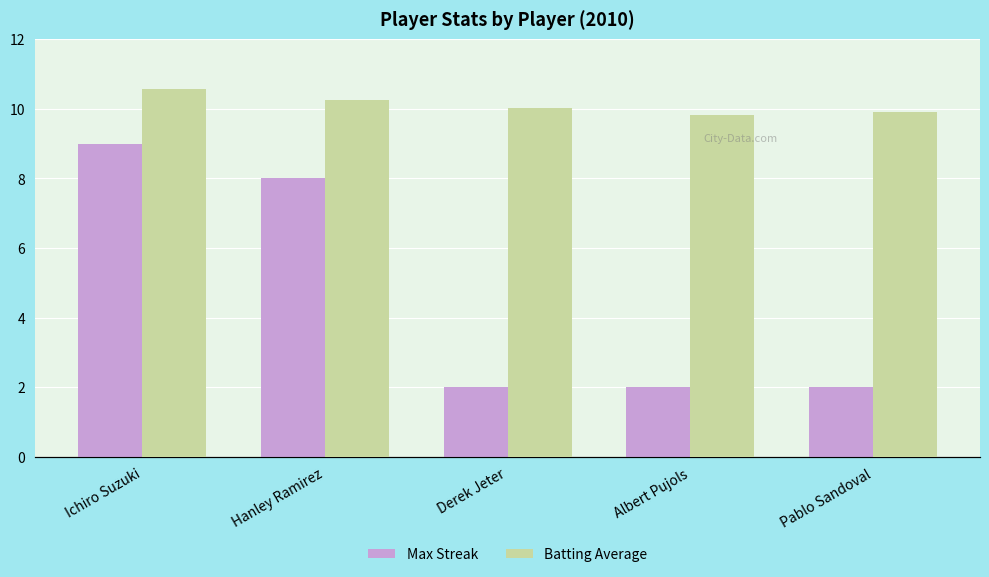

Count the Max Streak values in the range 2 to 8.

4